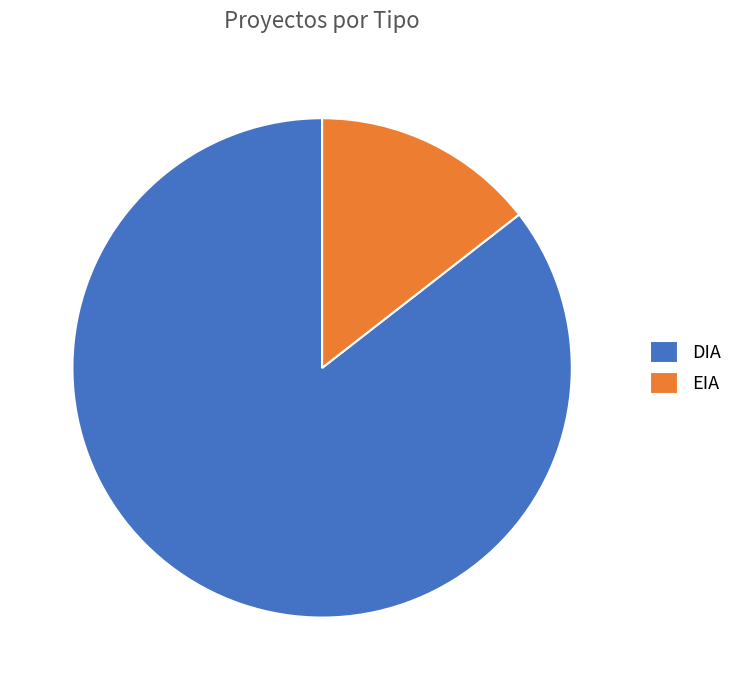

Do DIA and EIA together represent more than half of the pie?

Yes